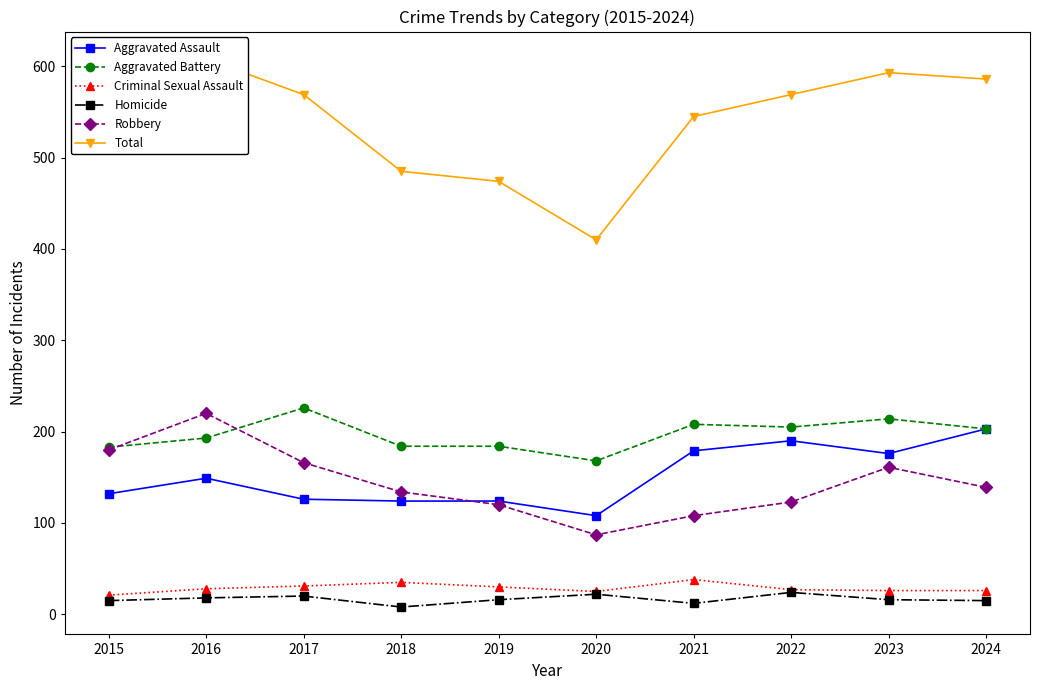

The value of Aggravated Battery at 2023 is 214. True or false?

True